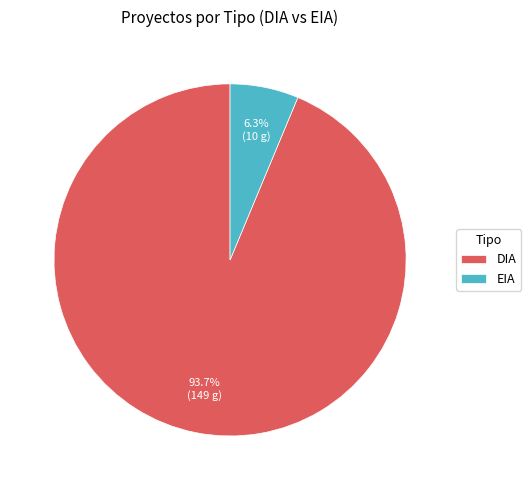

Is the sum of EIA and DIA greater than half?

Yes